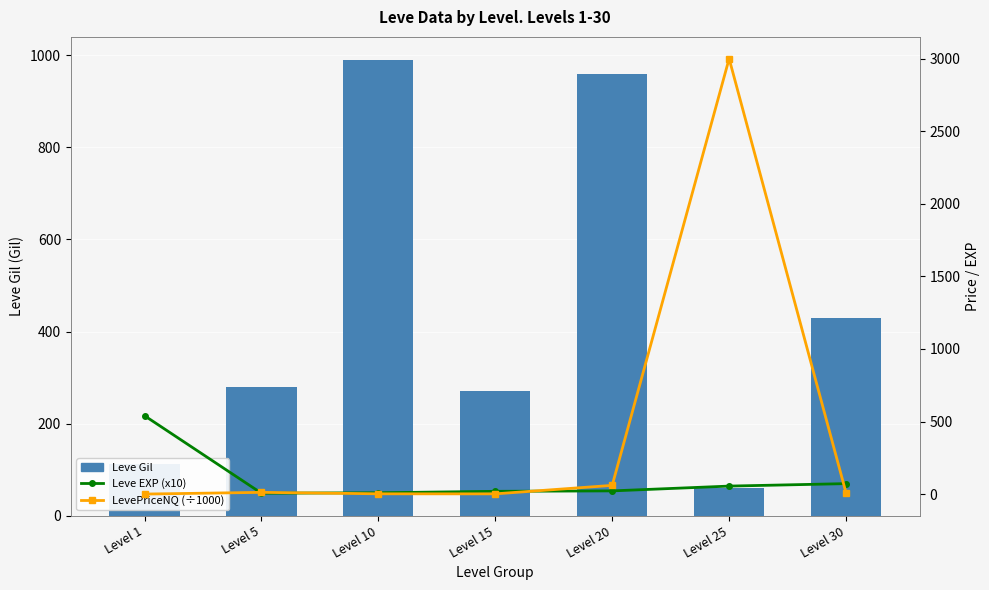

Does the chart contain stacked bars?

No